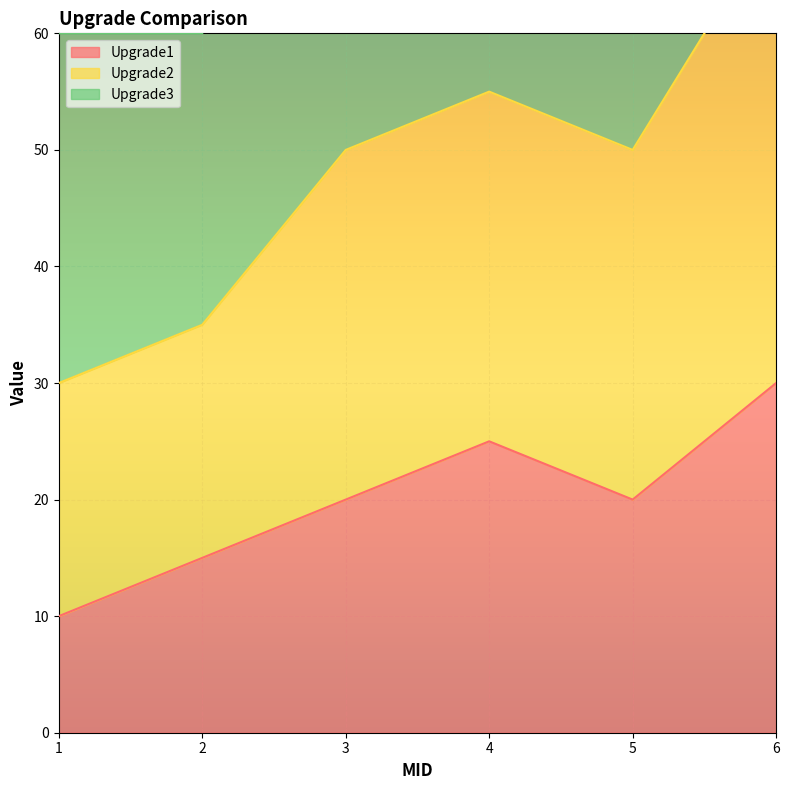

The Upgrade1 series shows 25 at 4. True or false?

True